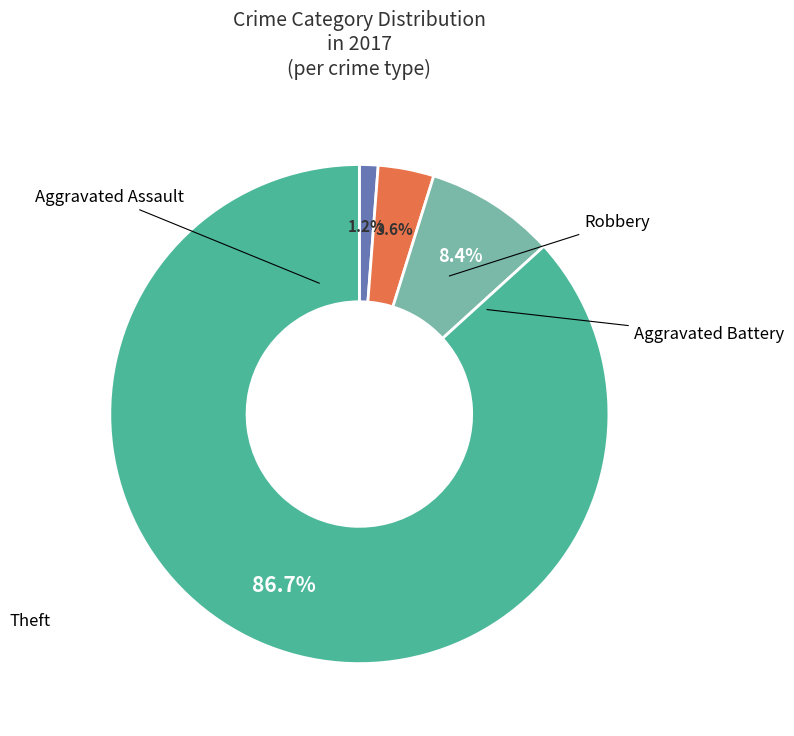

Count the number of slices in the pie.

4